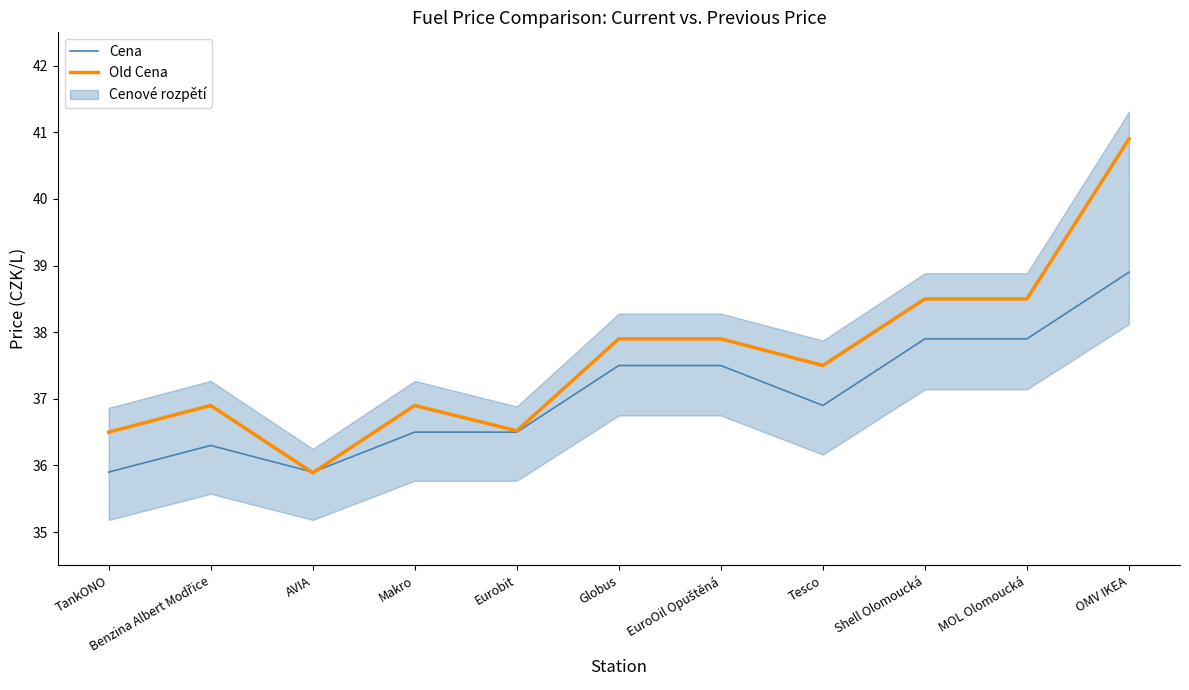

Between Makro and MOL Olomoucká, which series saw the biggest shift?

Old Cena